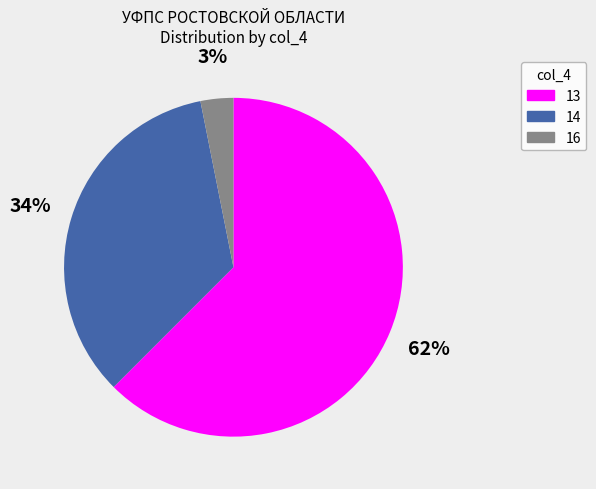

The 14 slice represents 24% of the pie. True or false?

False